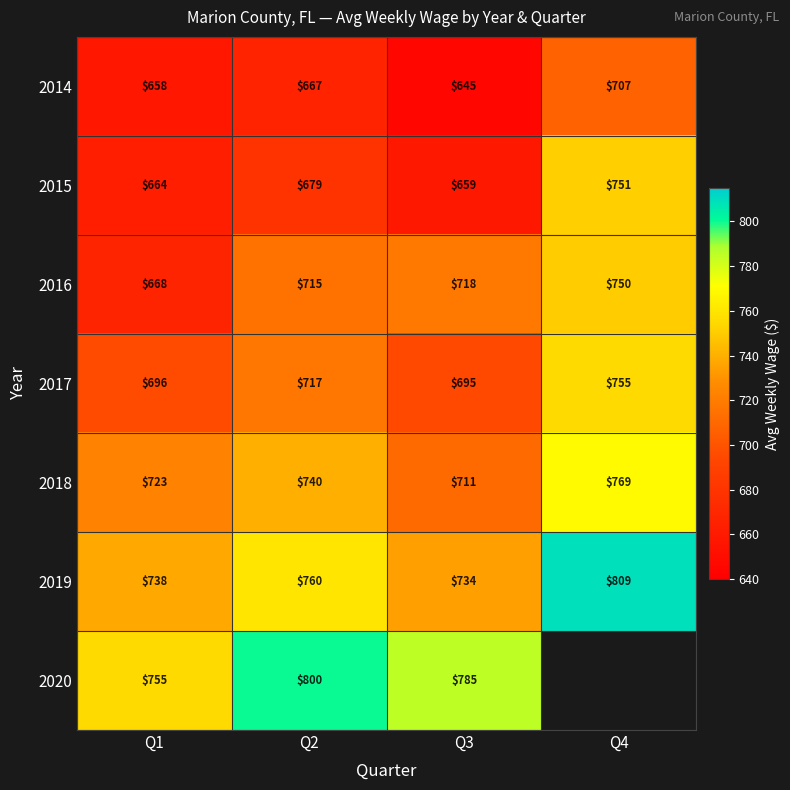

Which category has the lowest value across all series?

Q3